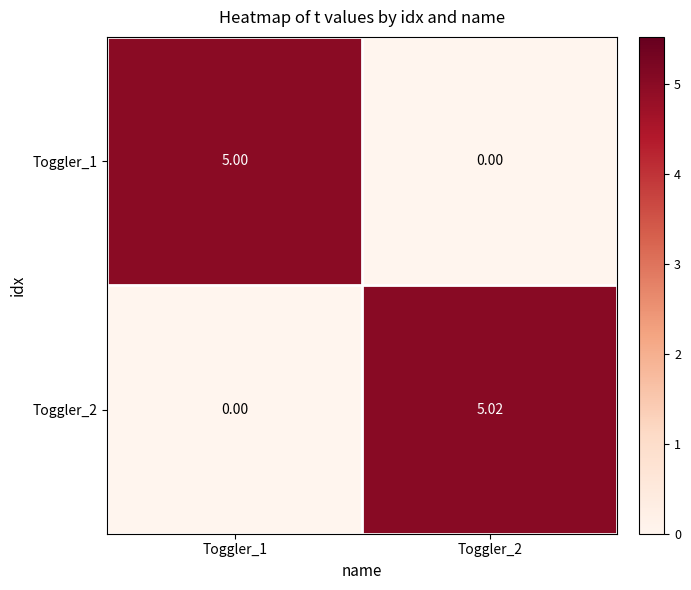

Which series has the widest spread of values?

Toggler_2